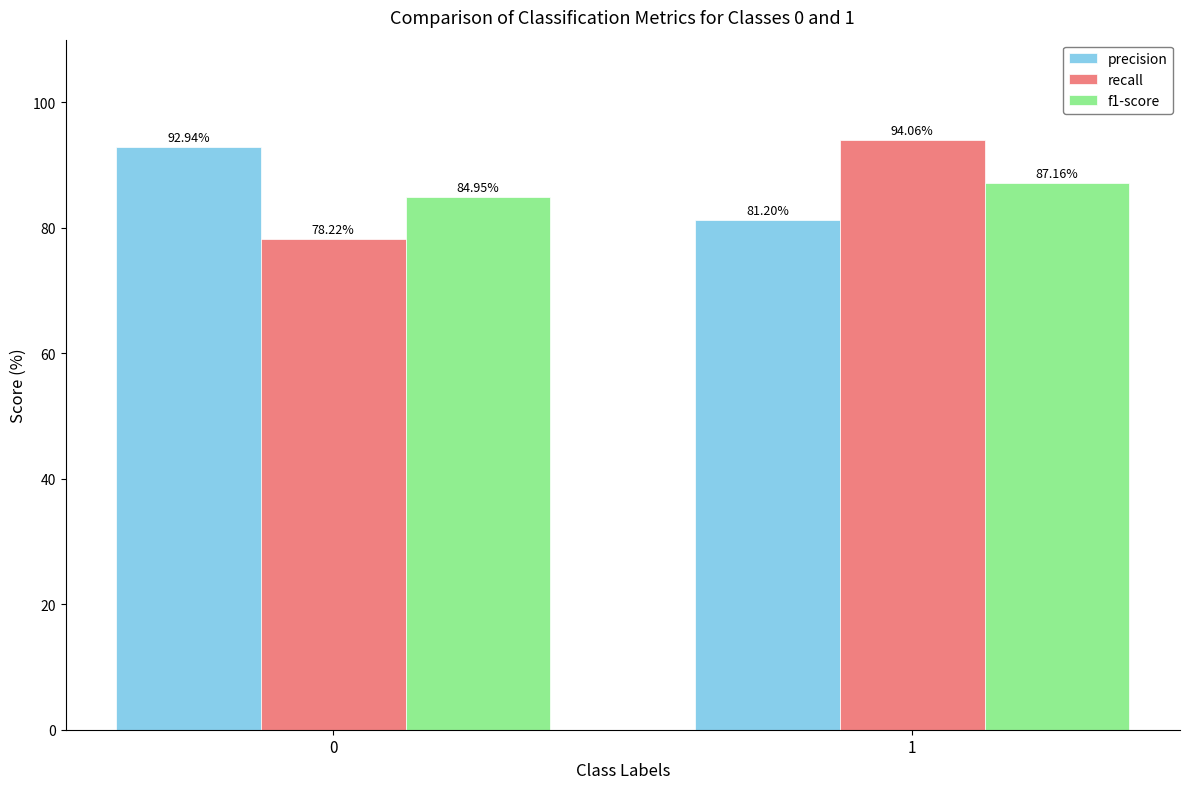

Is it true that f1-score equals 87.2 at 1?

True